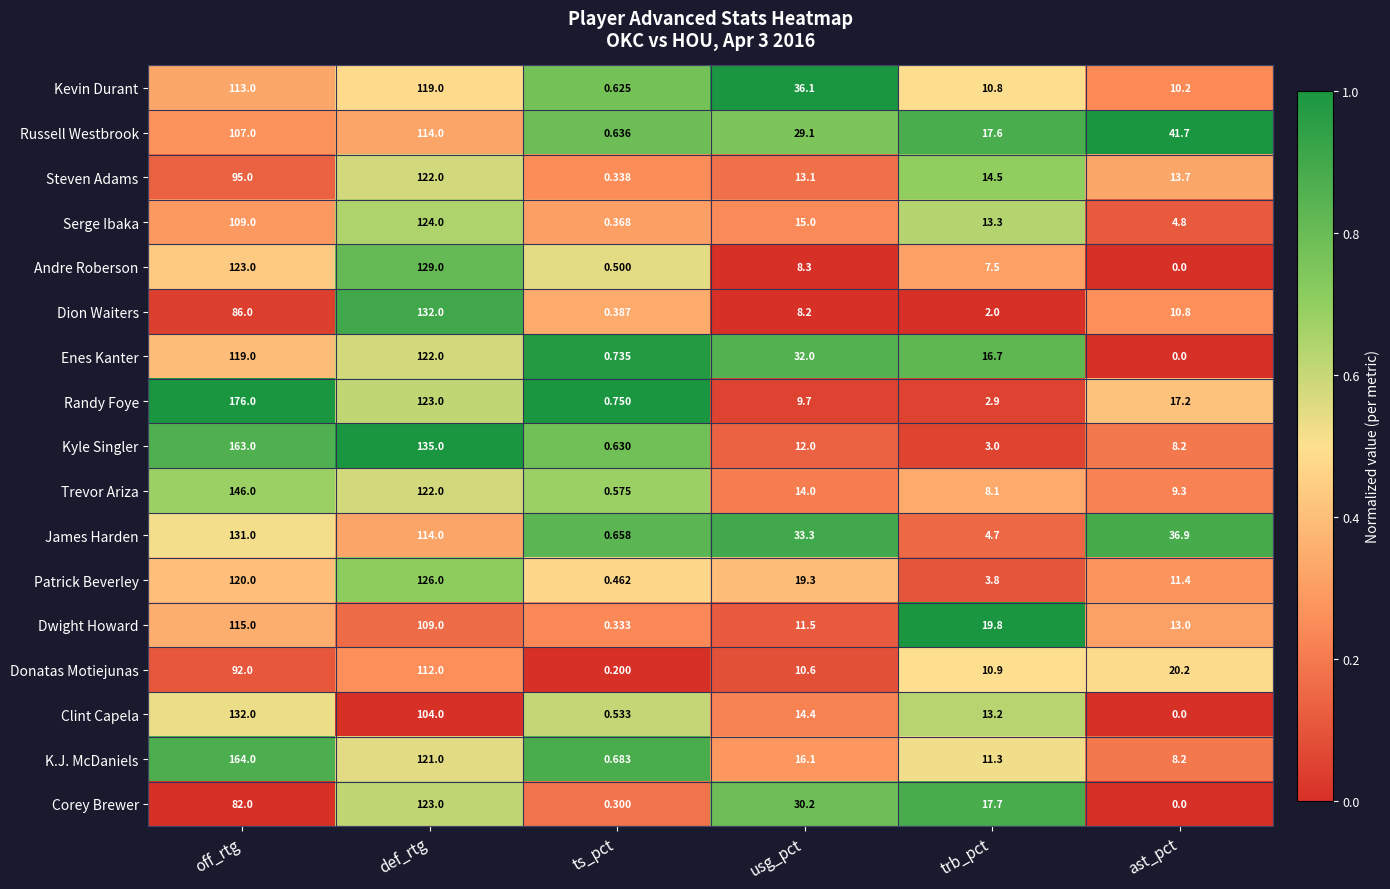

At which label does Serge Ibaka reach its minimum?

ts_pct